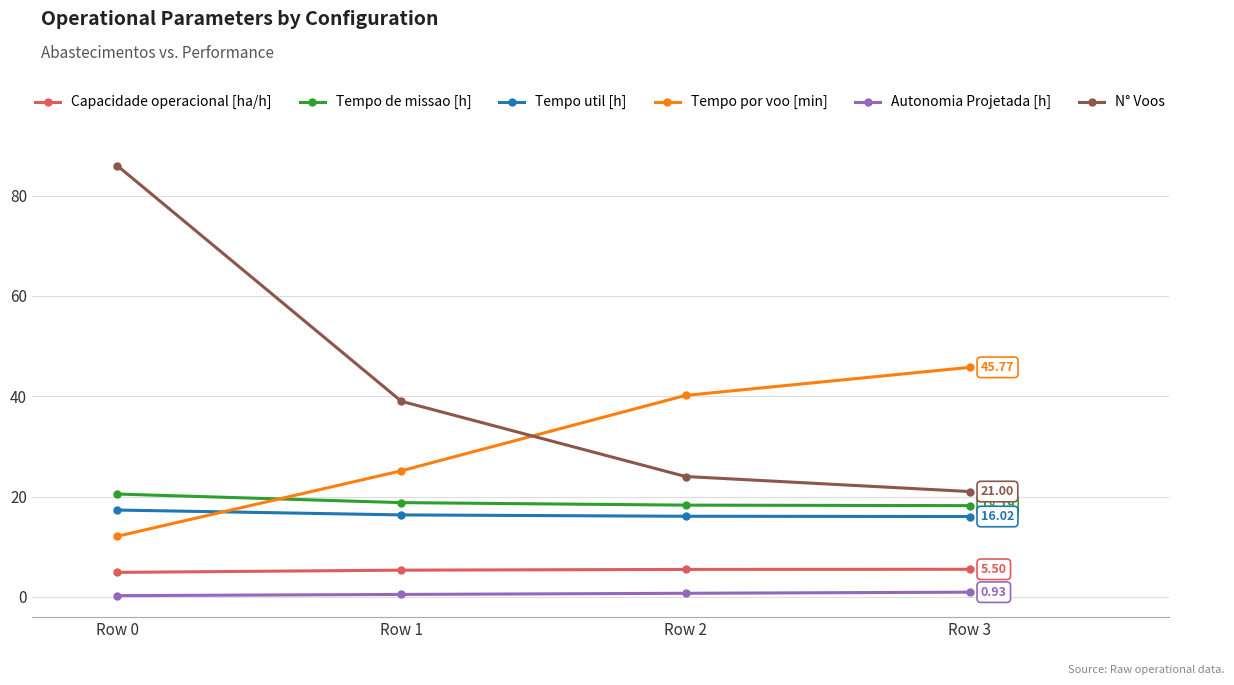

Between Row 0 and Row 1, which series saw the biggest shift?

N° Voos